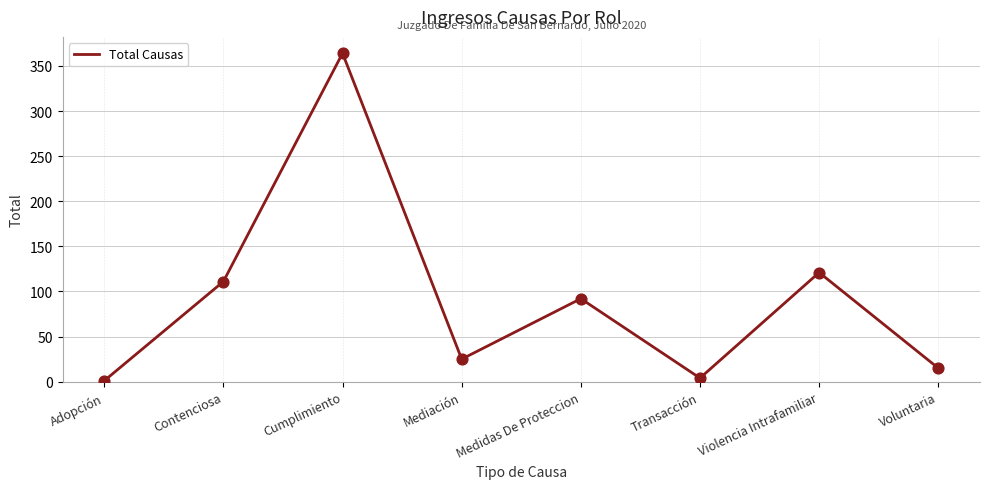

Approximately how many times larger is the value at Transacción compared to Adopción?

4.0